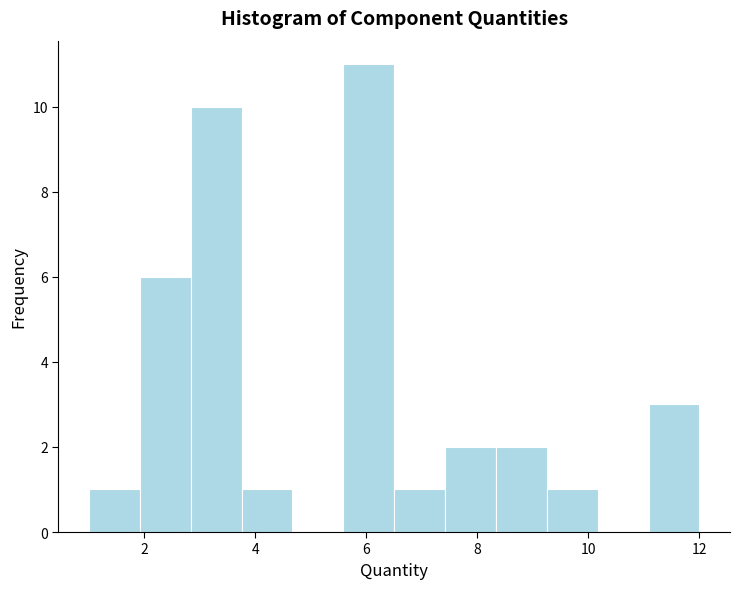

Which range on the x-axis has the tallest bar?

5.6 to 6.6